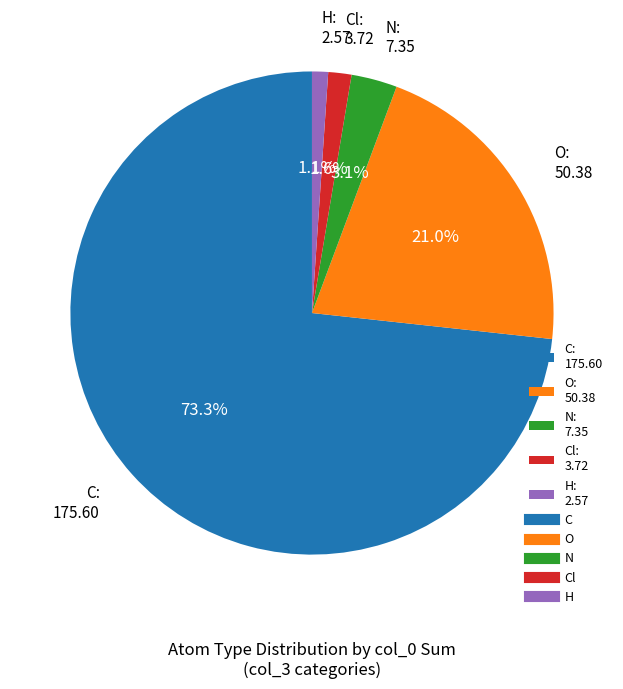

Does any single category account for the majority?

Yes